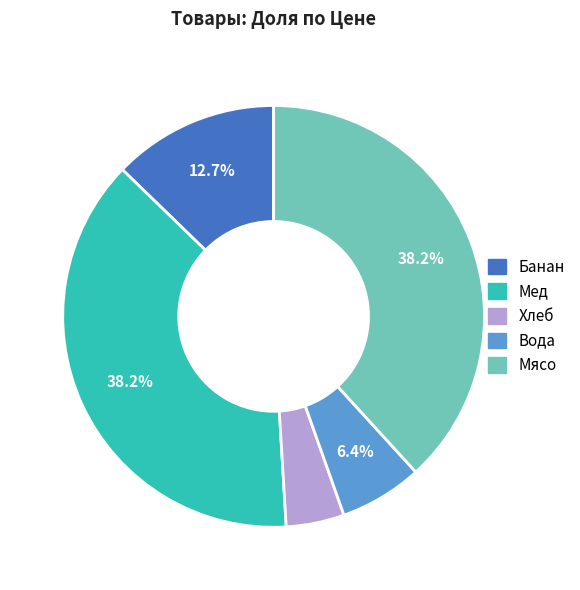

Which category has the smallest portion of the pie?

Хлеб